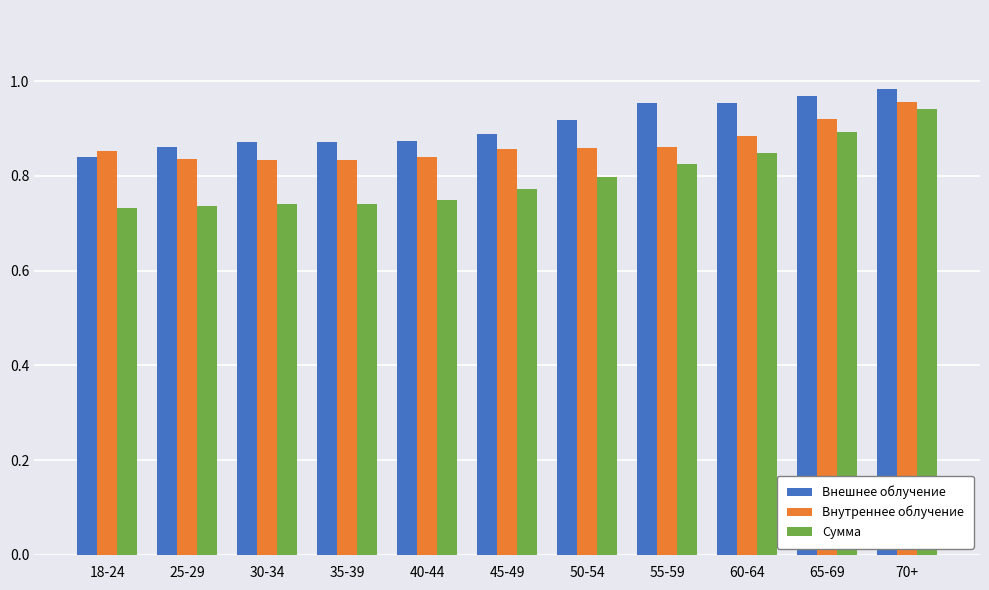

How many Внутреннее облучение values are between 0 and 1?

11